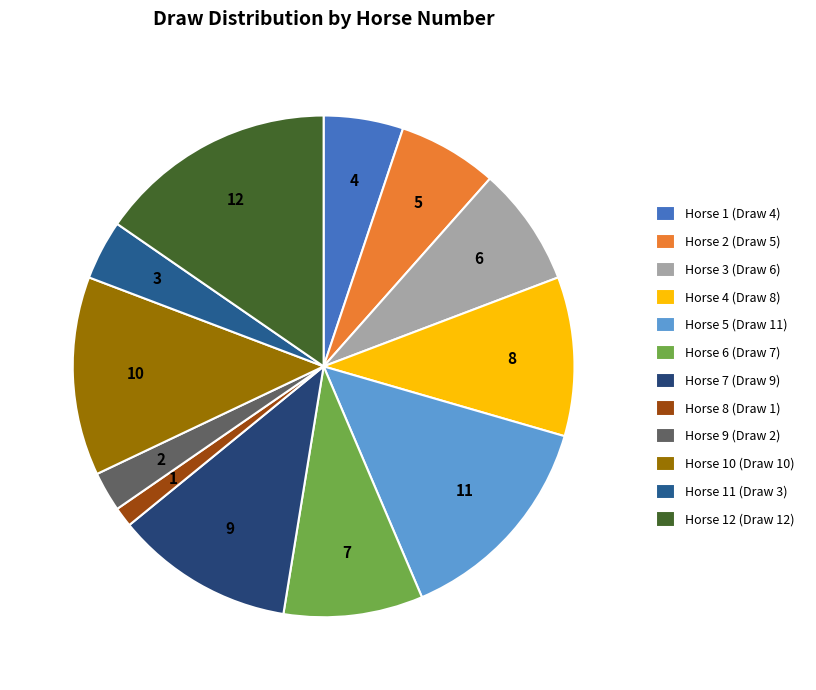

How many segments does this pie chart have?

12